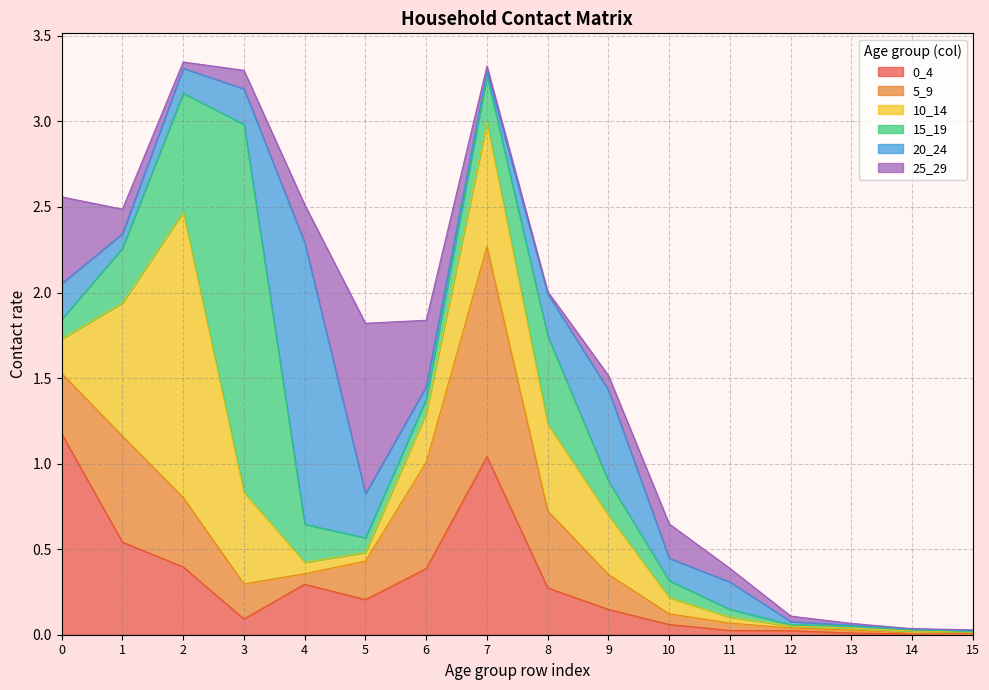

What is the greatest value displayed?

2.2